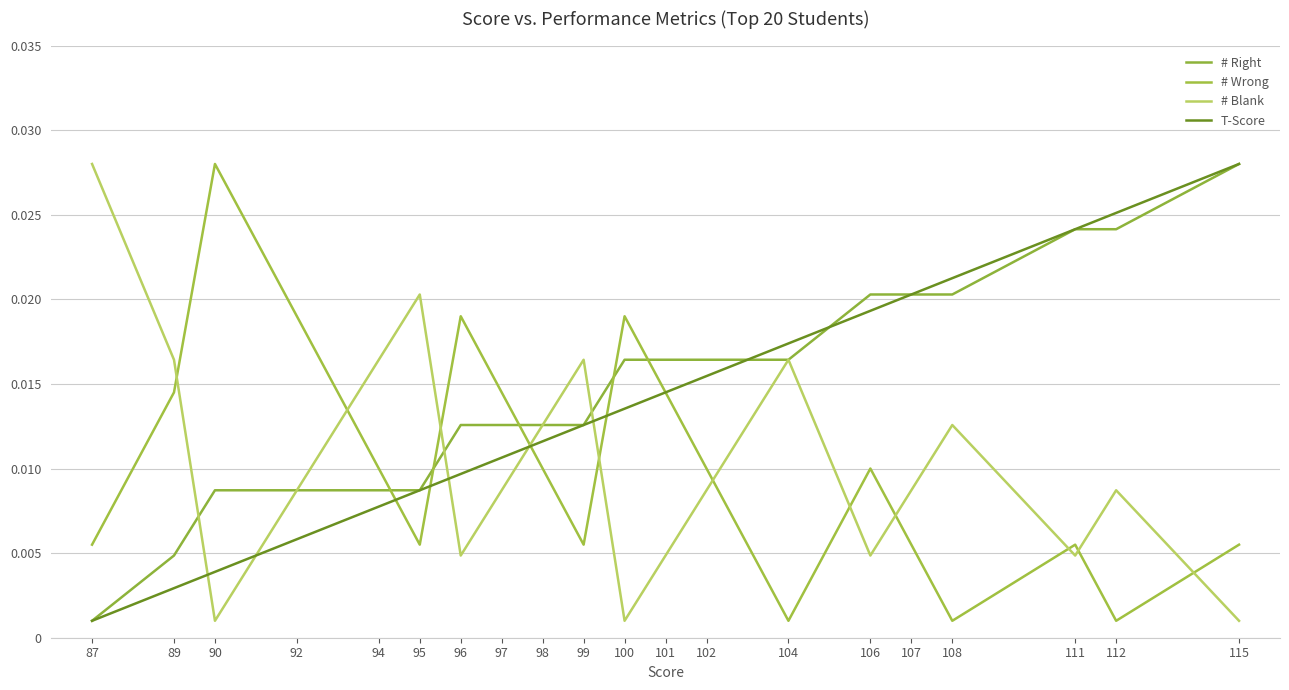

At which label does T-Score reach its peak?

115